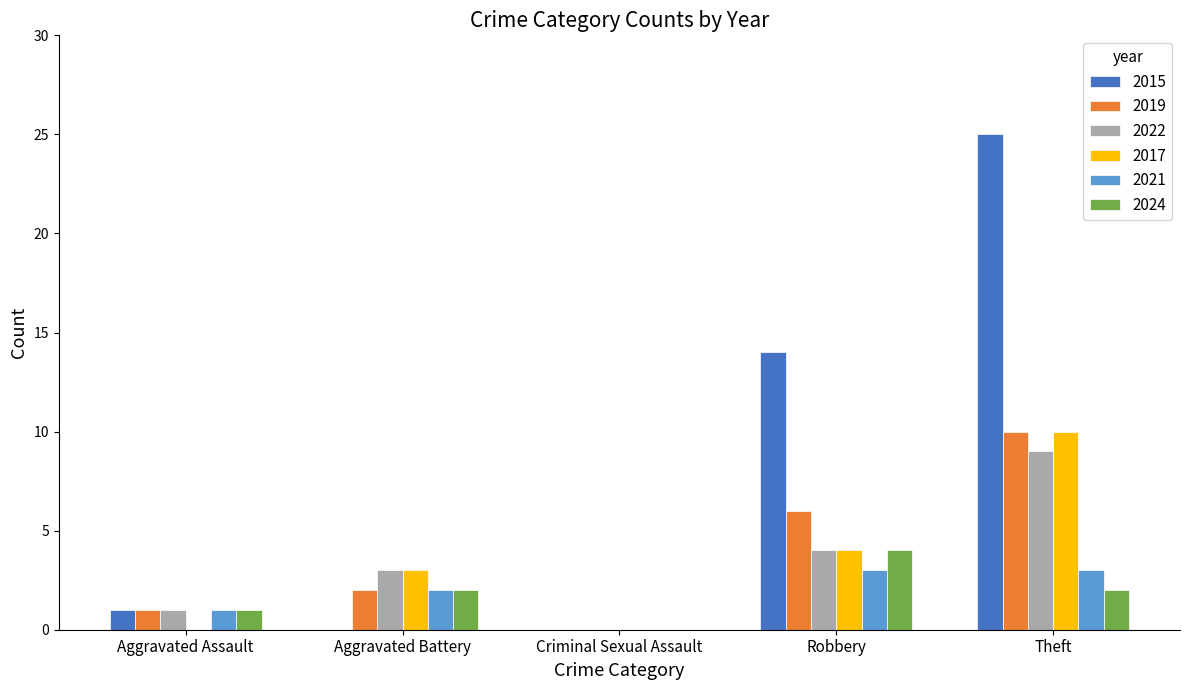

At which label is 2021 closest to 1?

Aggravated Assault